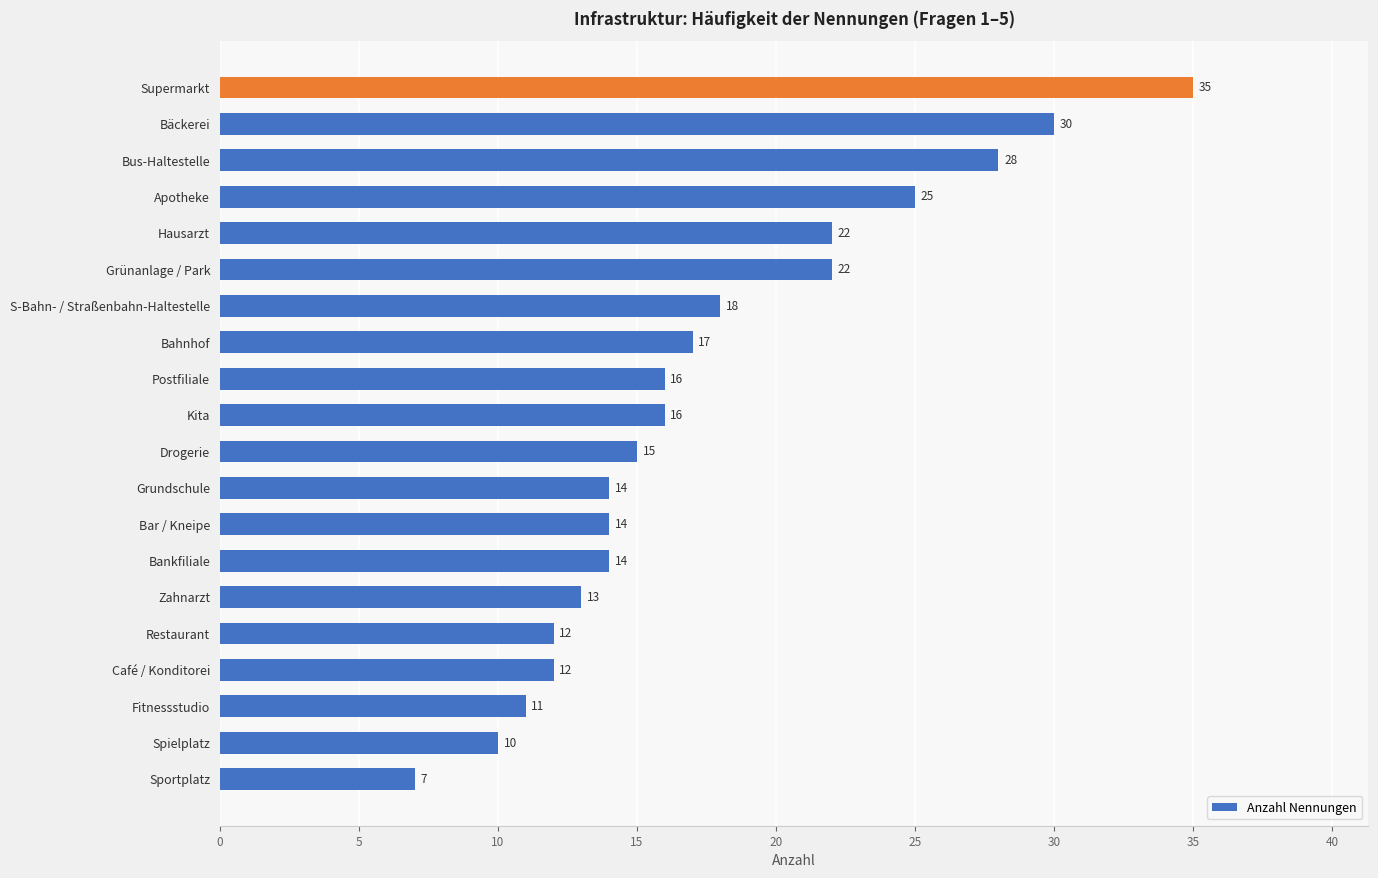

What is the smallest value displayed?

7